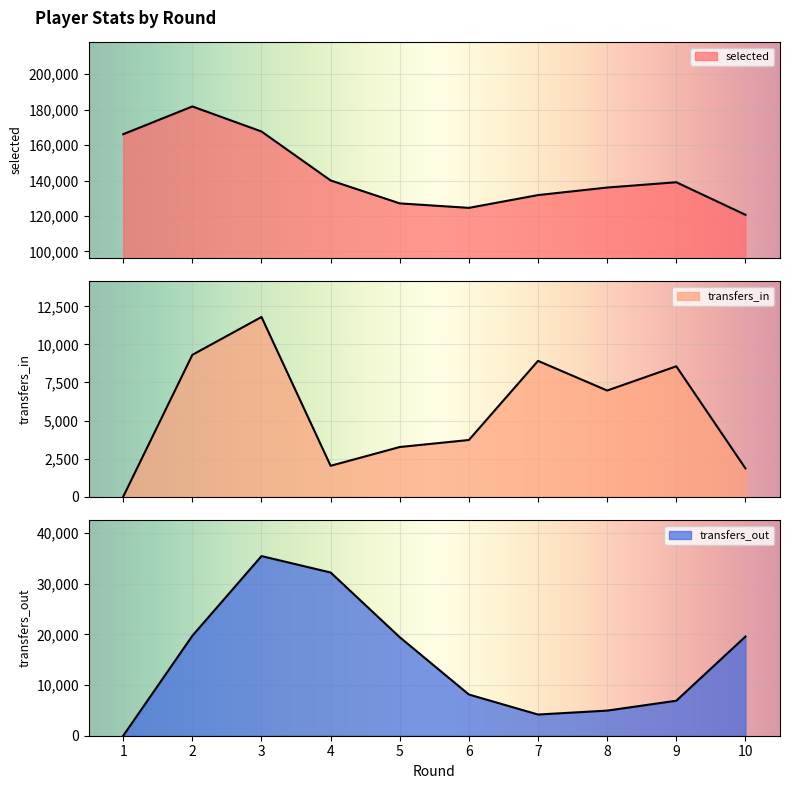

What is the highest value of the transfers_in series?

11803